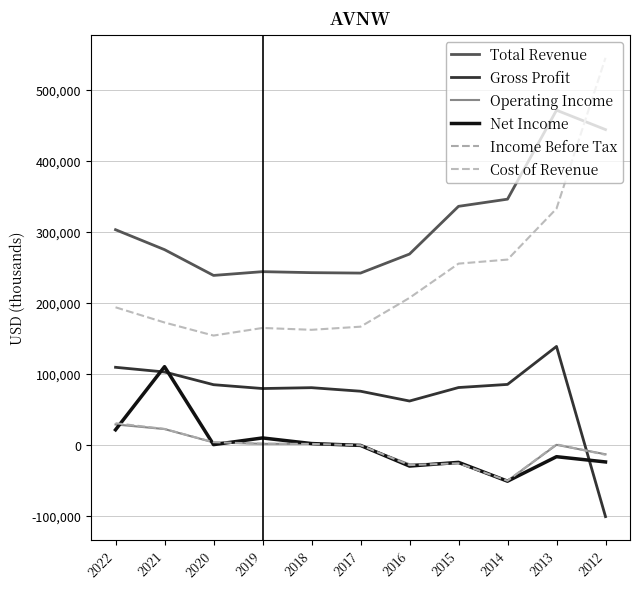

Does the chart display data point markers on the line(s)?

No